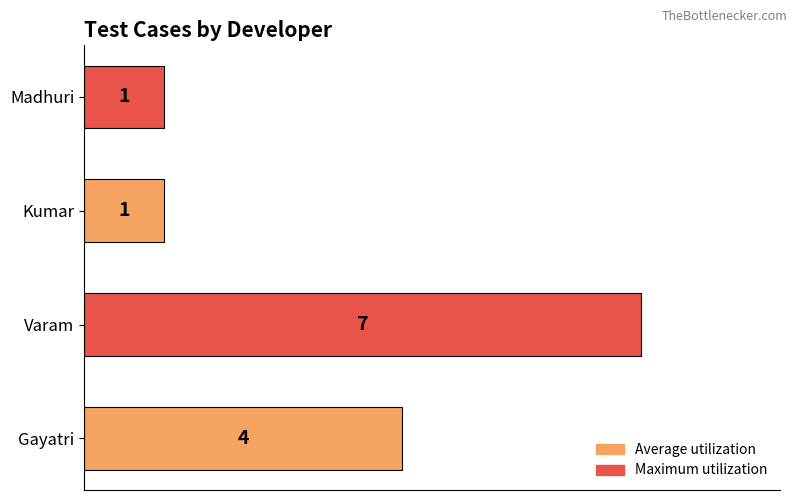

What is the maximum value shown in the chart?

7